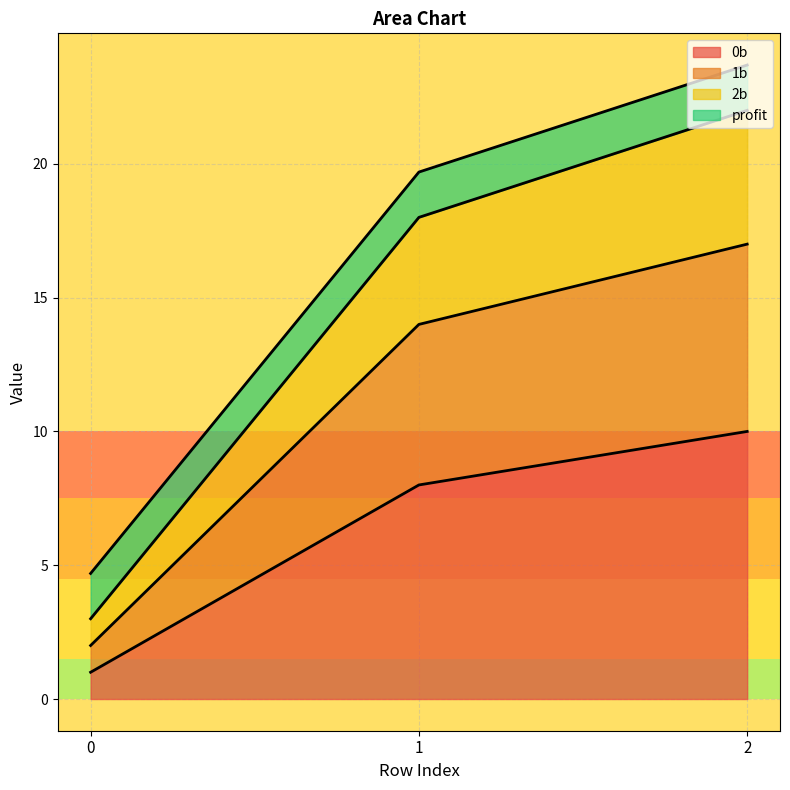

Does the chart have visible grid lines?

Yes